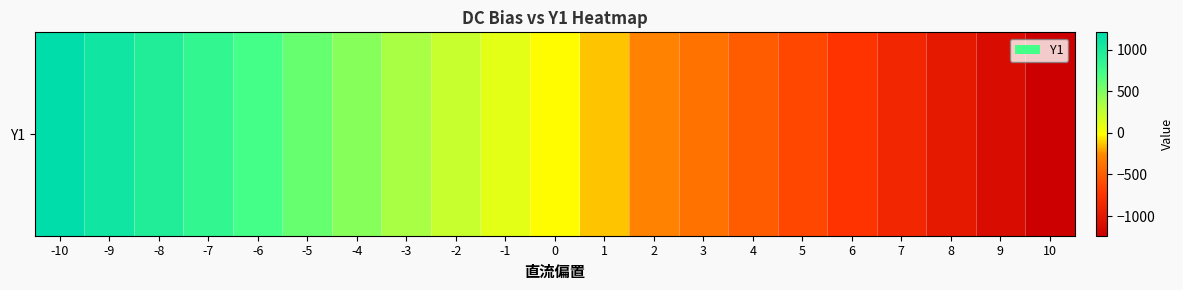

Rank the categories by value from lowest to highest.

10, 9, 8, 7, 6, 5, 4, 3, 2, 1, 0, -1, -2, -3, -4, -5, -6, -7, -8, -9, -10